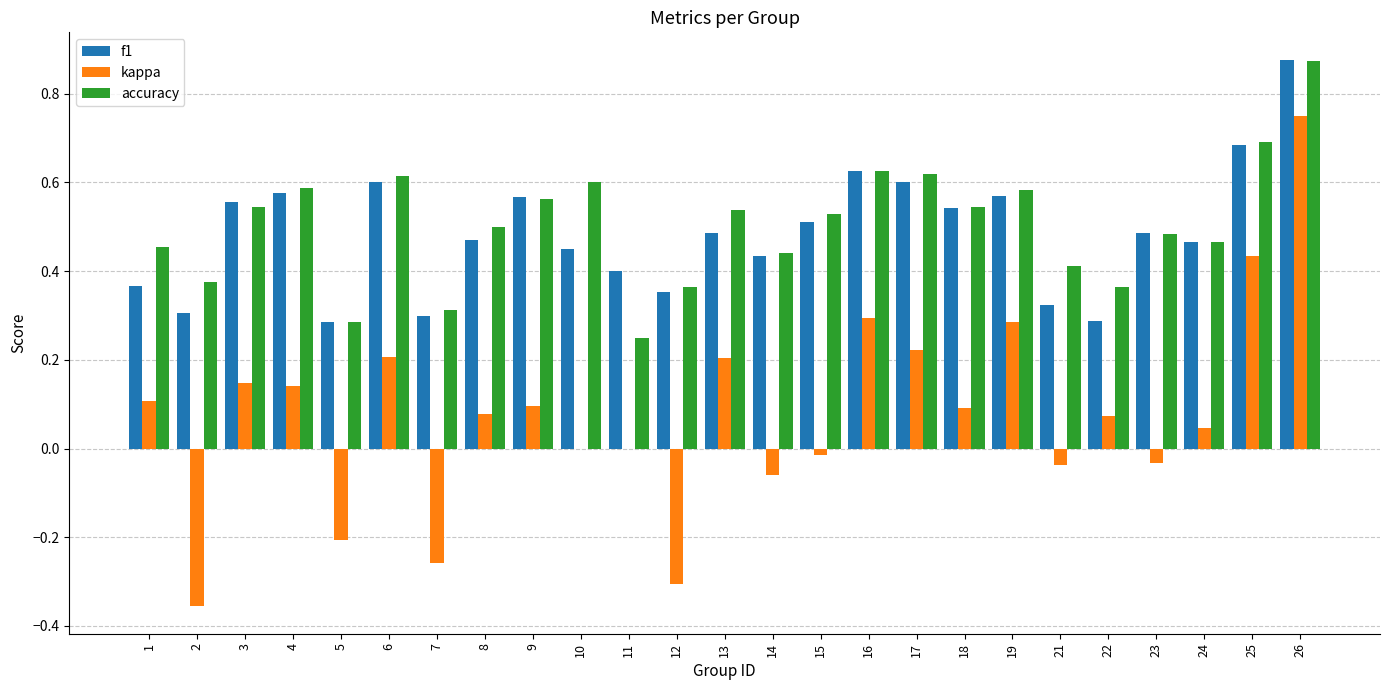

Between 11 and 25, which series saw the biggest shift?

accuracy